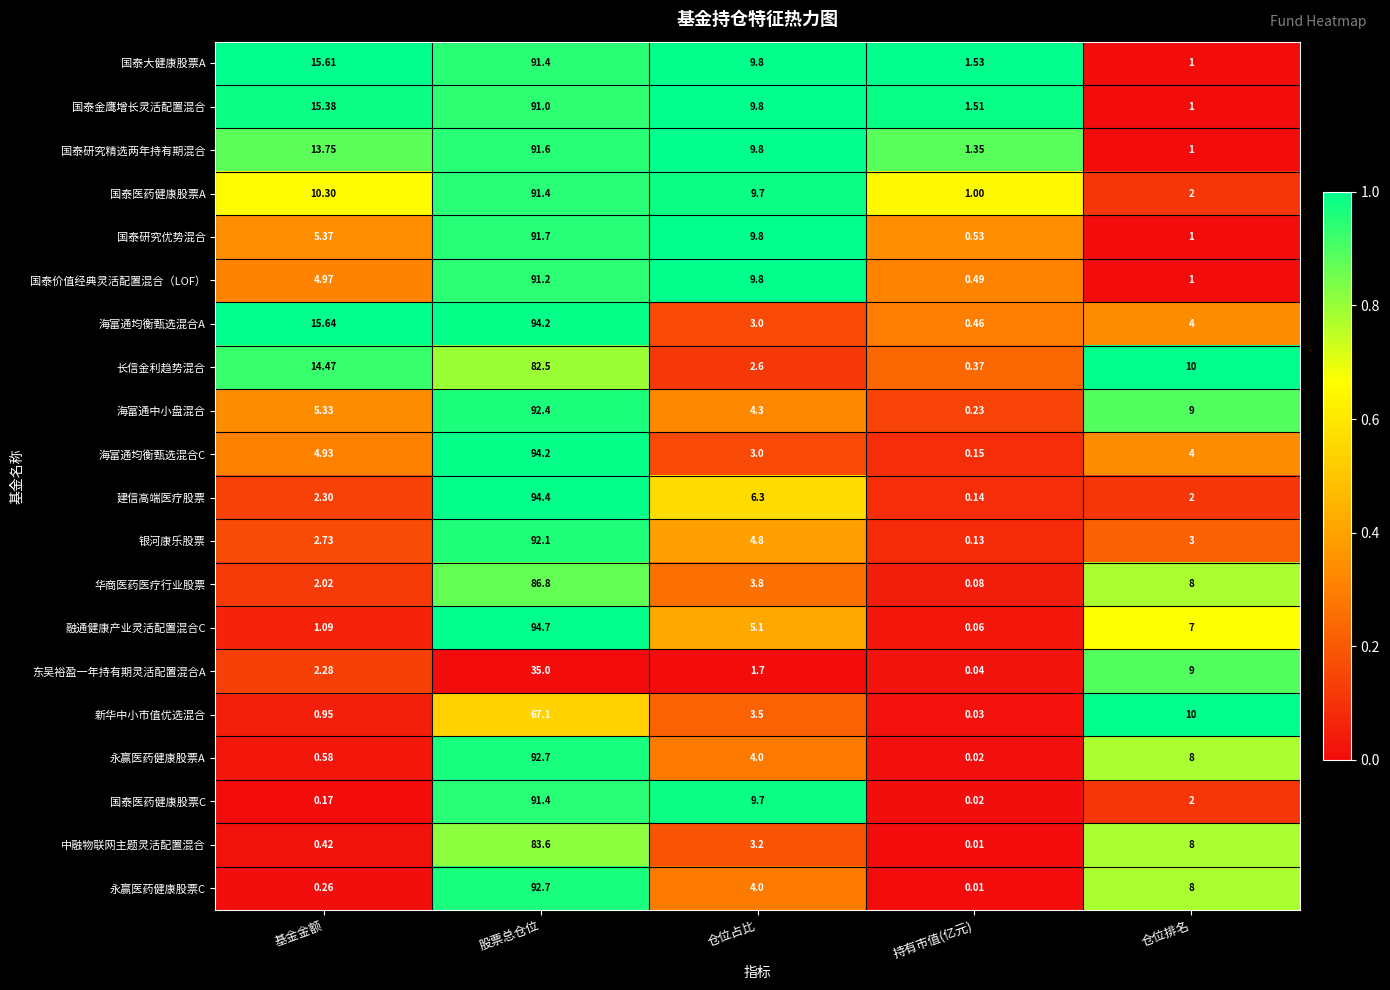

Which series changed the most between 仓位占比 and 持有市值(亿元)?

国泰医药健康股票C